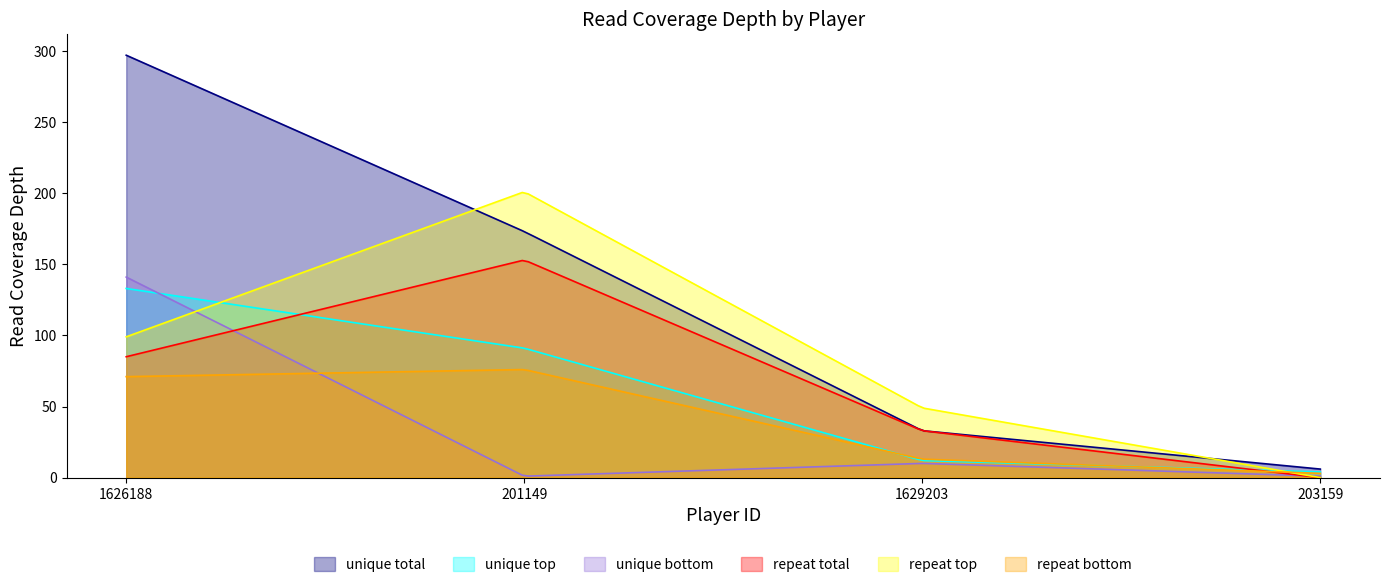

Does the chart have visible grid lines?

No